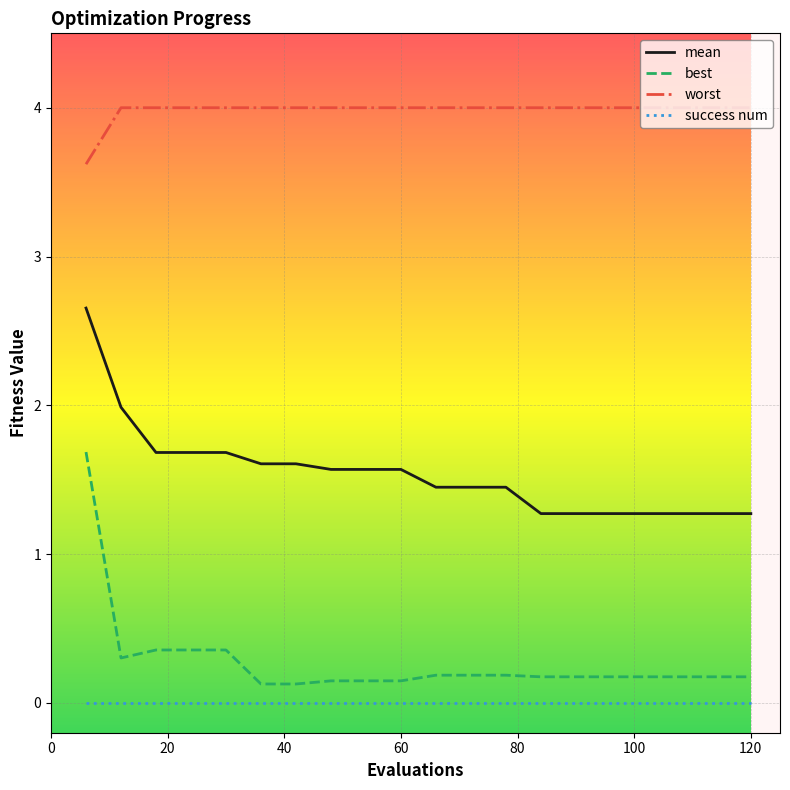

How many categories are shown in the chart?

20